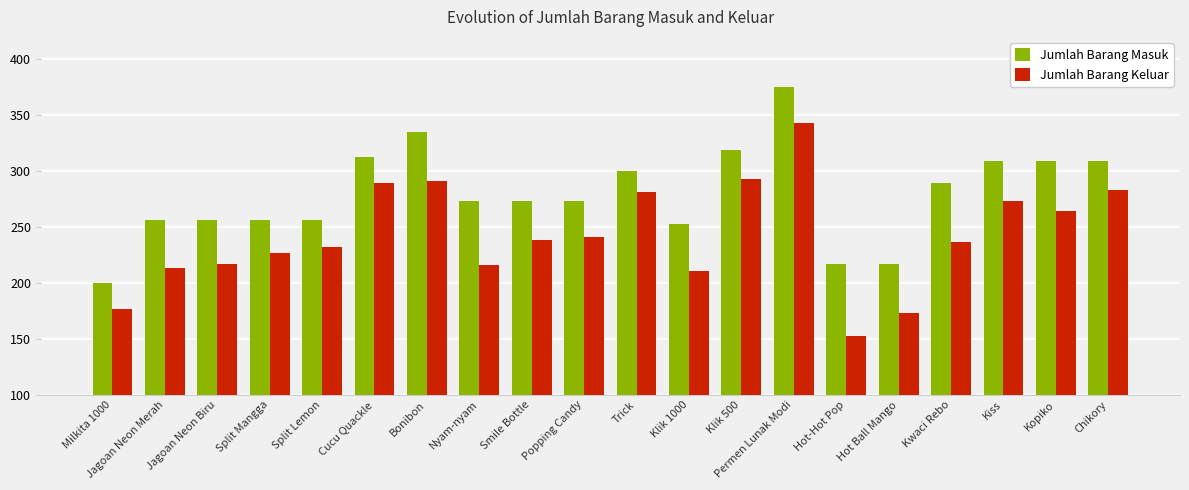

The value of Jumlah Barang Keluar at Smile Bottle is 238. True or false?

True